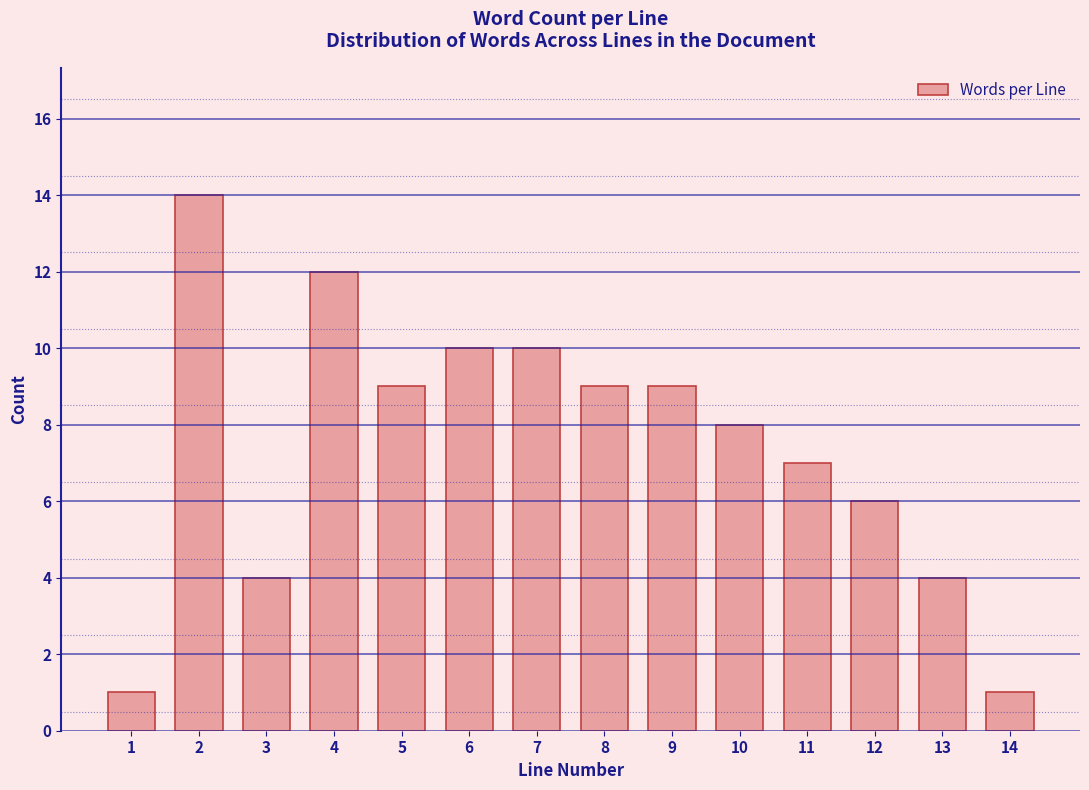

Reading left to right, transcribe all the data shown in this chart.

1	14	4	12	9	10	10	9	9	8	7	6	4	1